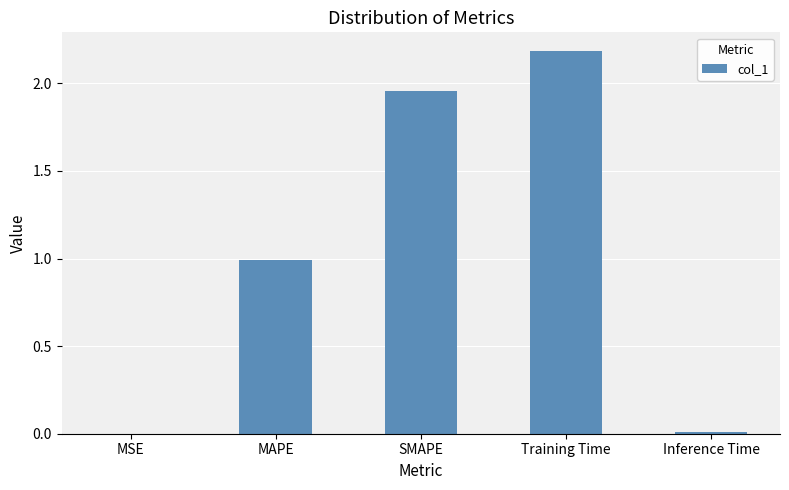

The chart shows a value of 0.0 at MSE. True or false?

True